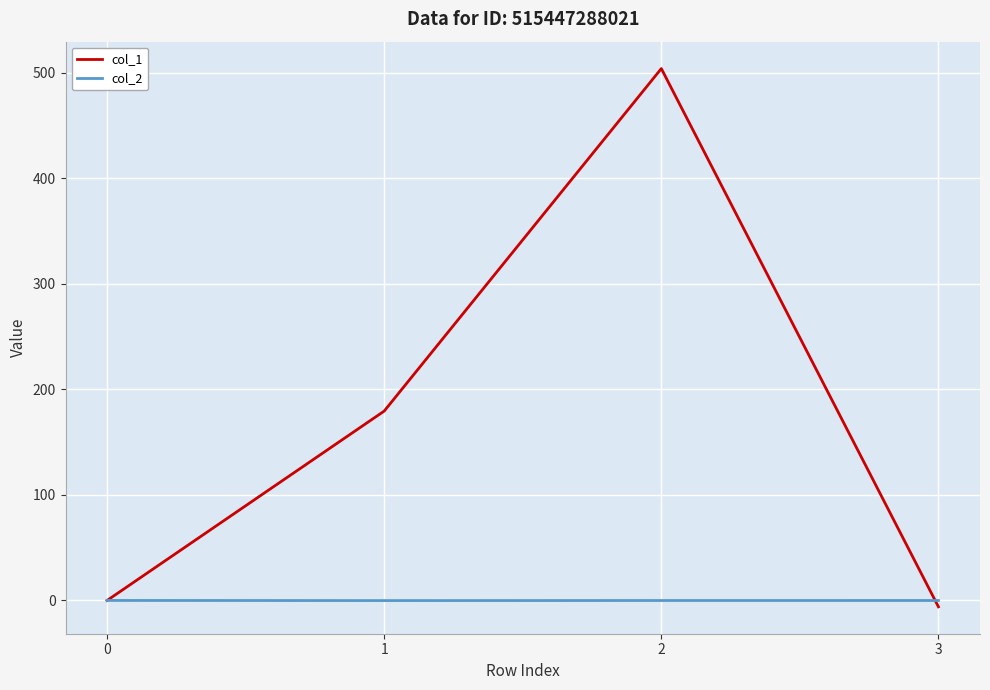

Rank the series by their average value, from lowest to highest.

col_2, col_1